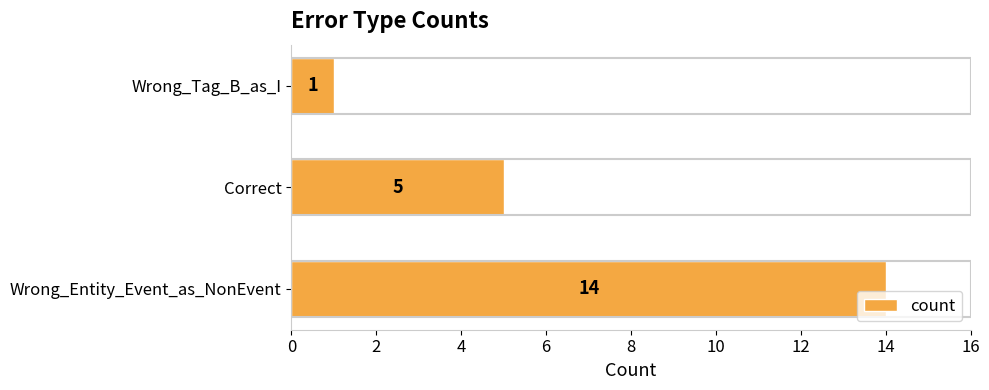

Which label corresponds to the smallest value in the chart?

Wrong_Tag_B_as_I